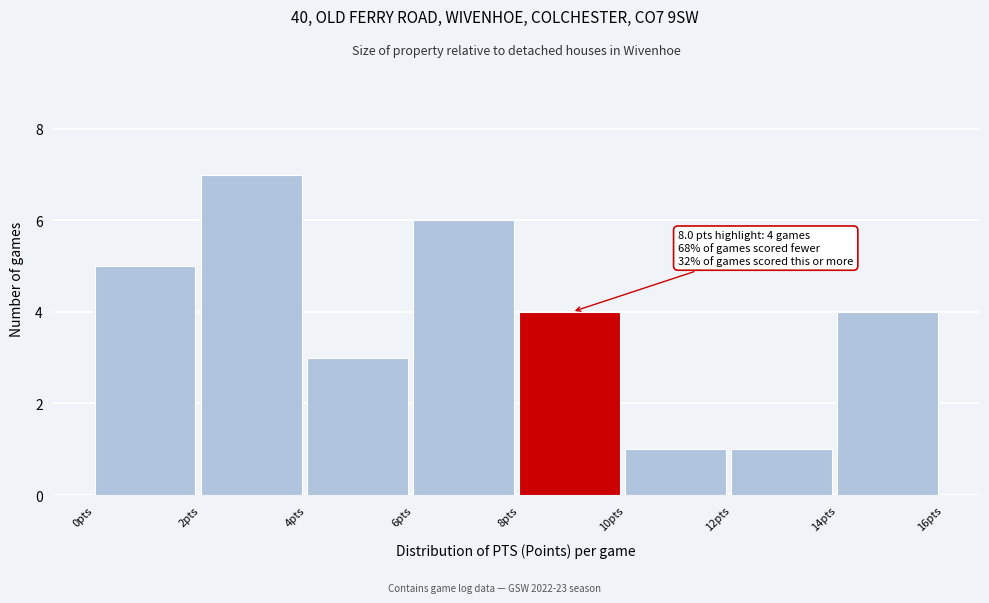

Which range on the x-axis has the tallest bar?

2 to 4